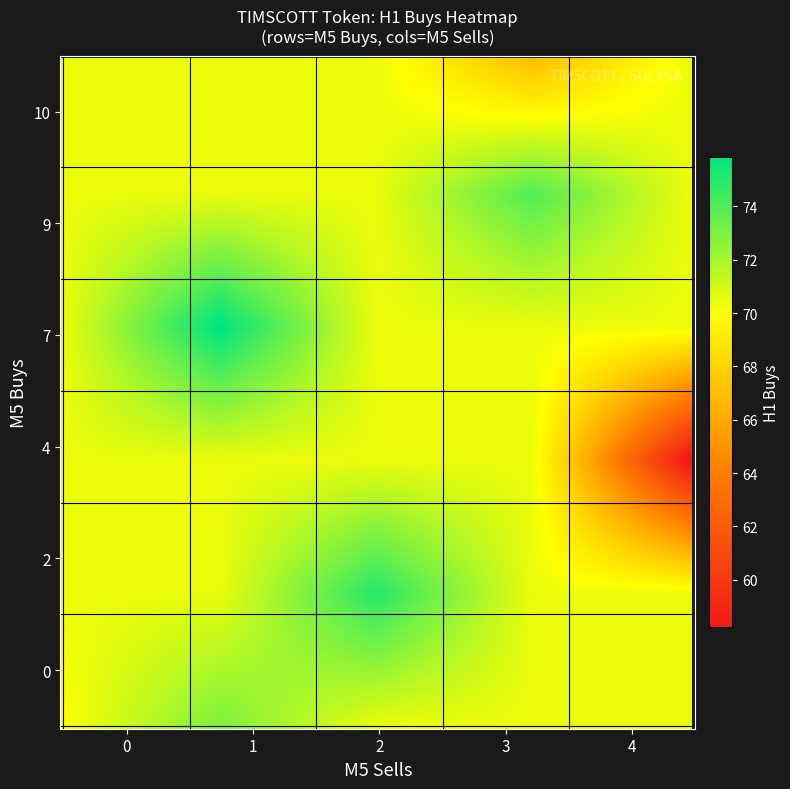

Reading left to right, what are all the values shown in this chart?

row0_m5buys4: m5_buys=4	m5_sells=4	h1_buys=58
row1_m5buys10: m5_buys=10	m5_sells=3	h1_buys=67
row2_m5buys9: m5_buys=9	m5_sells=3	h1_buys=74
row3_m5buys7: m5_buys=7	m5_sells=1	h1_buys=76
row4_m5buys2: m5_buys=2	m5_sells=2	h1_buys=75
row5_m5buys0a: m5_buys=0	m5_sells=1	h1_buys=73
row6_m5buys0b: m5_buys=0	m5_sells=0	h1_buys=70